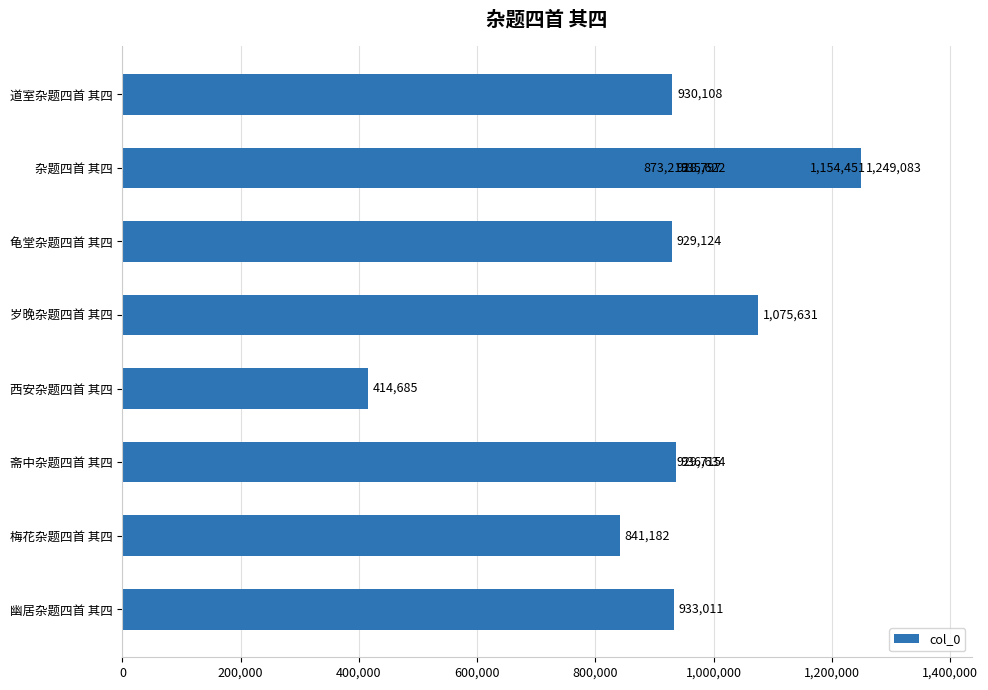

How many categories are shown in the chart?

13